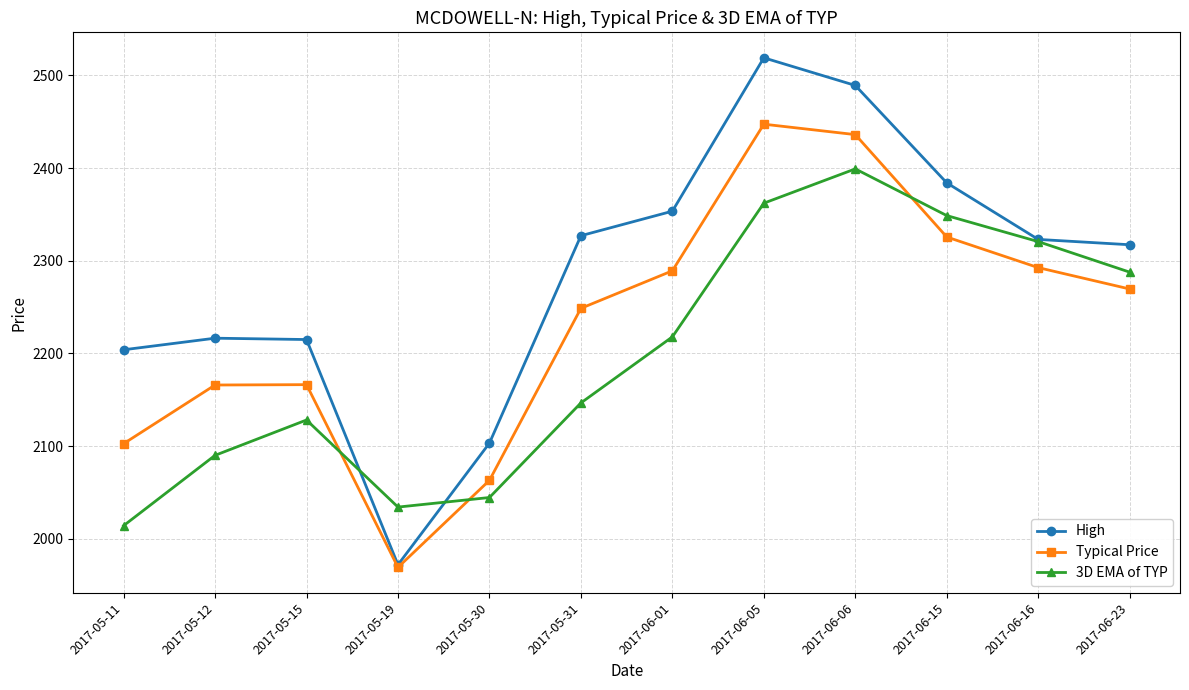

Between 2017-05-19 and 2017-06-01, which series saw the biggest shift?

High